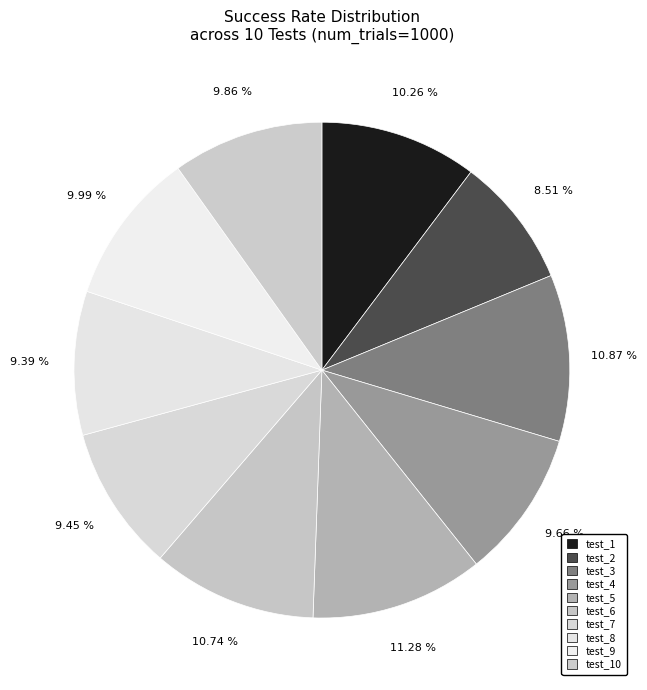

How many slices are in this pie chart?

10